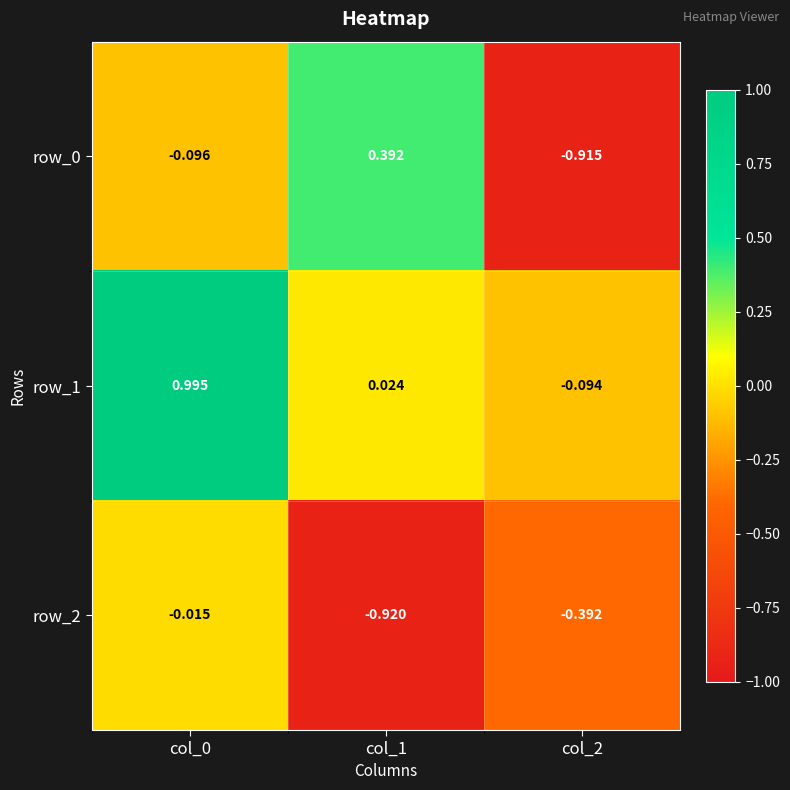

Is the value of row_0 at col_2 greater than the value of row_1 at col_2?

No